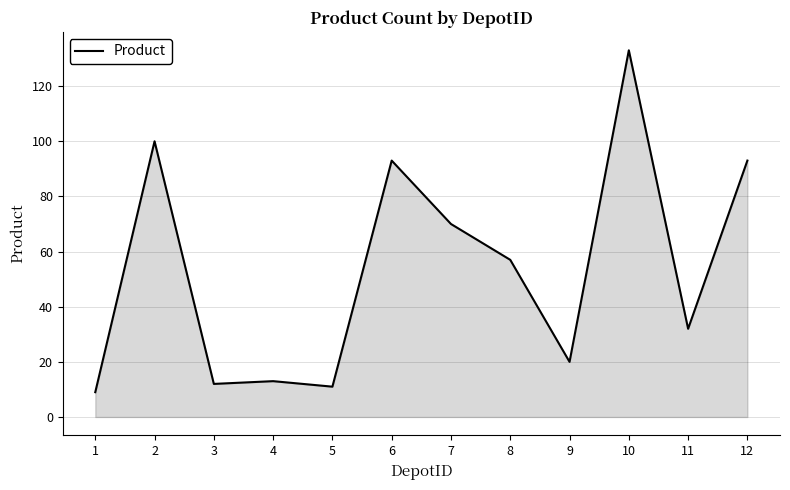

At which label does the data first exceed 57?

2